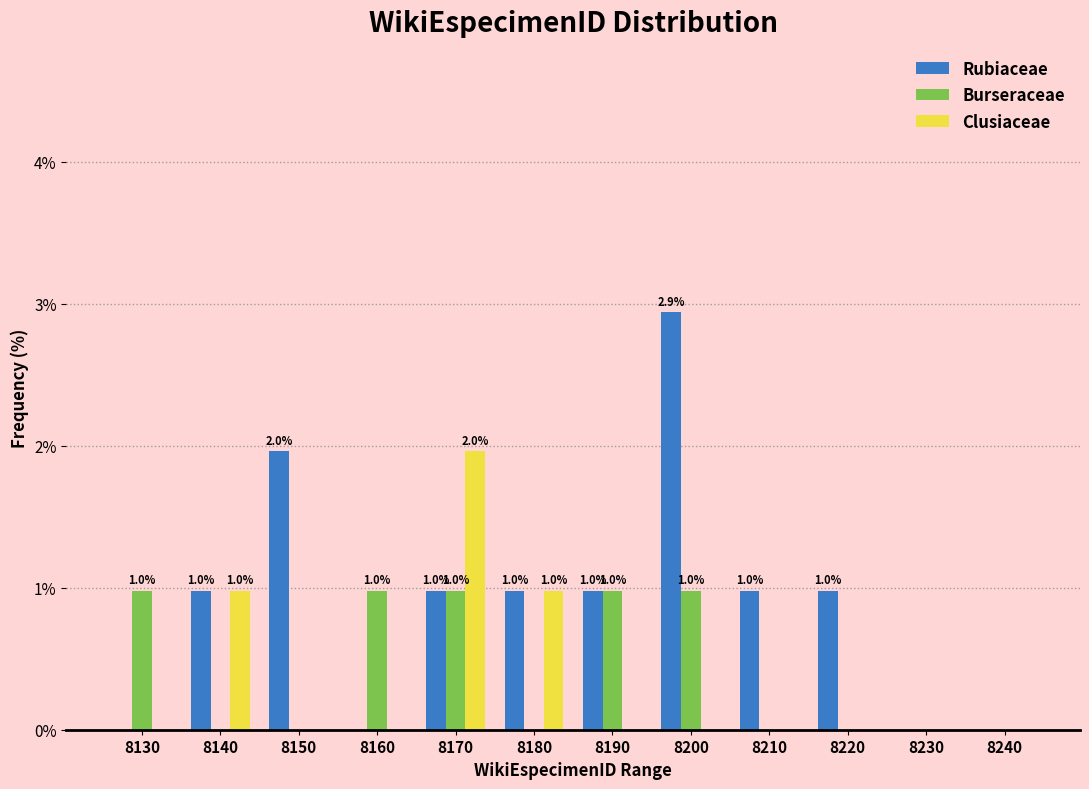

What value does the Rubiaceae series have at 8180?

1.0